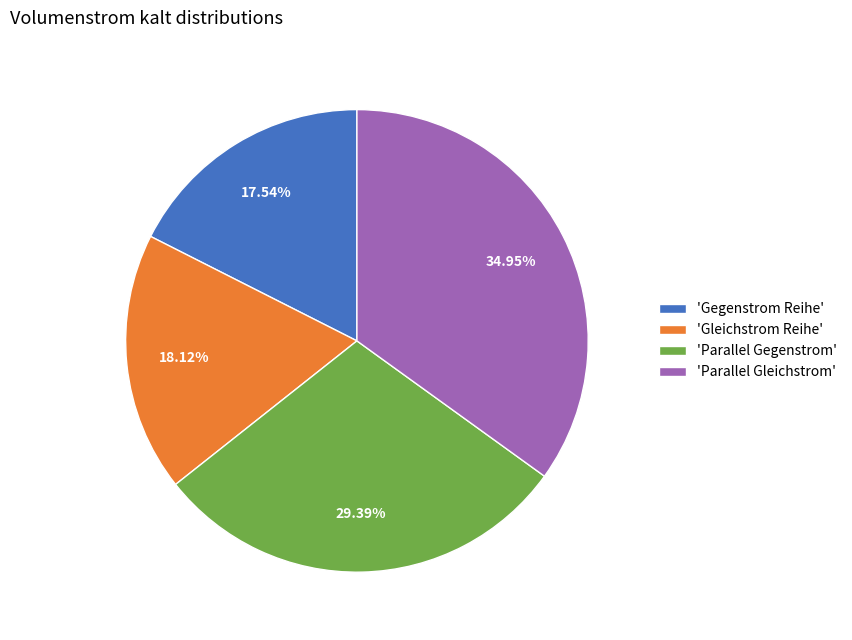

Rank the categories by value from highest to lowest.

'Parallel Gleichstrom', 'Parallel Gegenstrom', 'Gleichstrom Reihe', 'Gegenstrom Reihe'